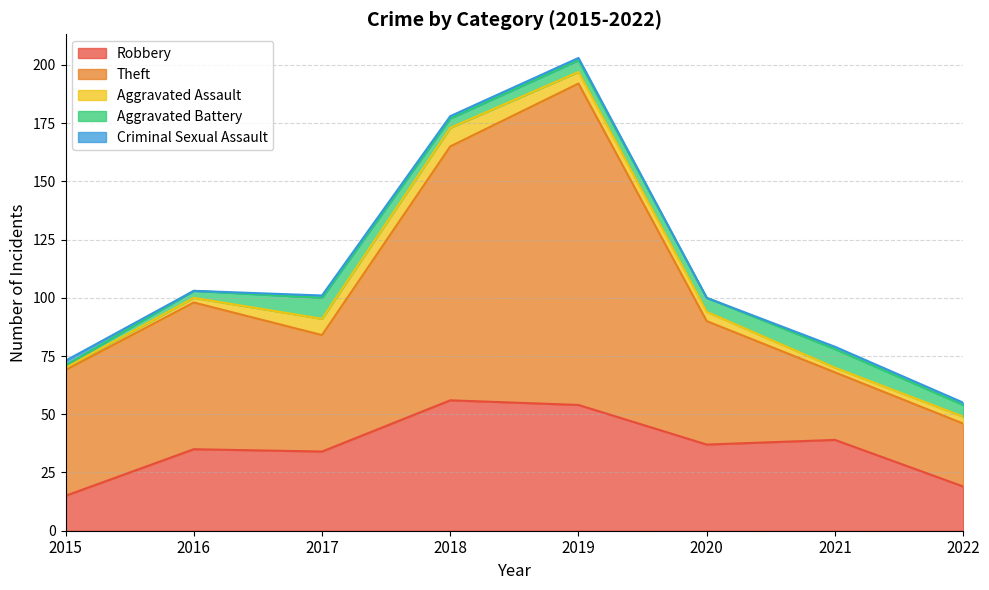

Does the chart display data point markers on the line(s)?

No